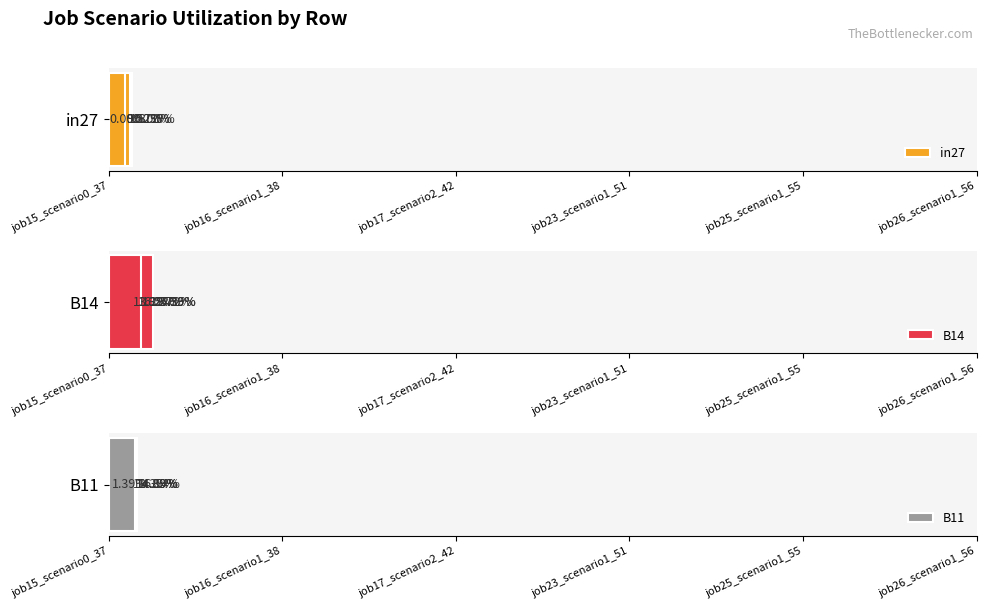

What is the sum of all B11 values?

0.8